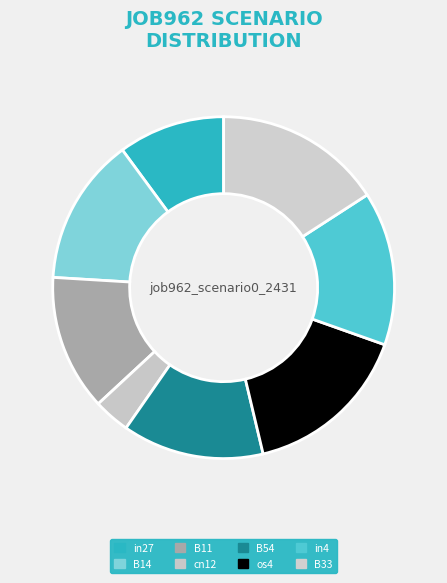

What percentage is NOT represented by B54?

86.6%